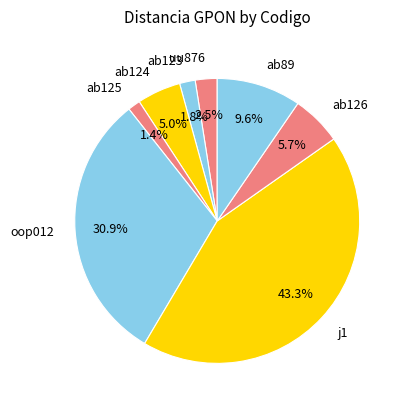

What percentage do uu876 and ab123 together represent?

4.3%